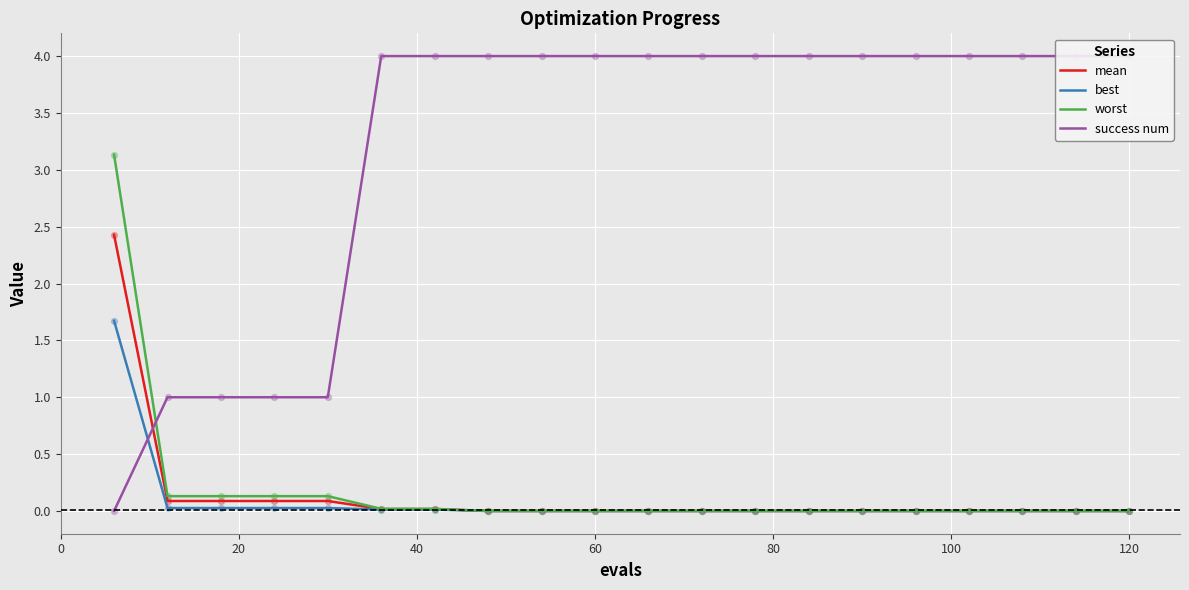

What is the maximum value for mean?

2.4